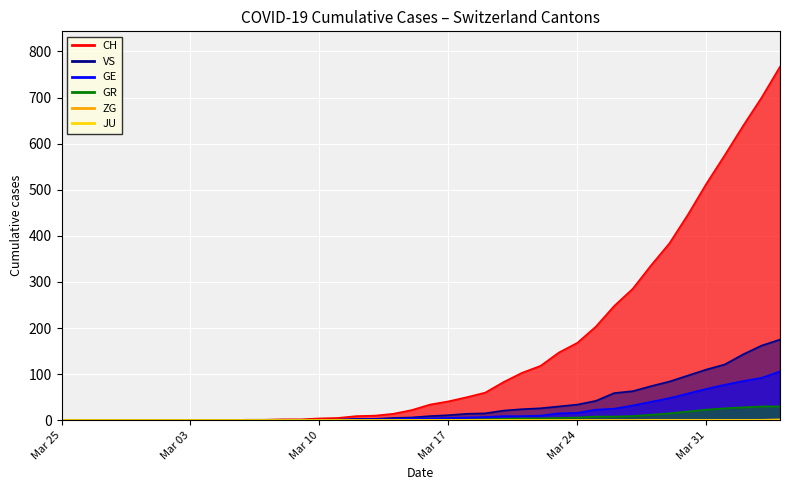

Reading right to left, what are all the values shown in this chart?

CH: 767	700	639	575	513	446	384	336	285	248	203	168	147	118	103	83	60	50	41	34	22	14	10	9	5	4	2	2	1	1	0	0	0	0	0	0	0	0	0	0
GE: 106	92	85	77	68	58	48	40	32	25	23	16	15	10	9	9	7	6	5	4	4	2	2	2	1	1	0	0	0	0	0	0	0	0	0	0	0	0	0	0
GR: 30	30	28	26	23	19	15	12	9	8	8	6	5	4	4	3	2	1	1	1	0	0	0	0	0	0	0	0	0	0	0	0	0	0	0	0	0	0	0	0
VS: 175	162	143	121	110	97	84	74	63	59	42	34	30	26	24	21	15	14	11	9	6	5	3	3	1	1	1	1	1	1	0	0	0	0	0	0	0	0	0	0
ZG: 2	1	1	1	1	1	1	1	0	0	0	0	0	0	0	0	0	0	0	0	0	0	0	0	0	0	0	0	0	0	0	0	0	0	0	0	0	0	0	0